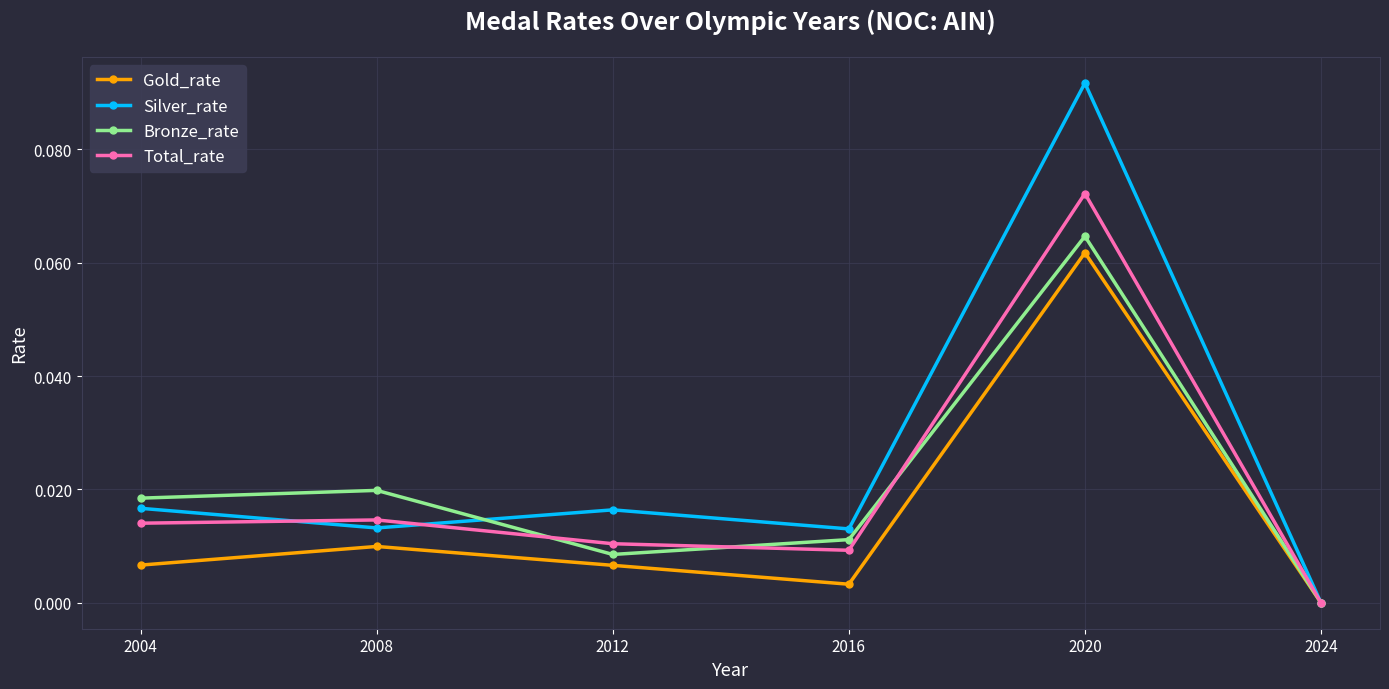

Is it true that Total_rate equals 0.0 at 2008?

True